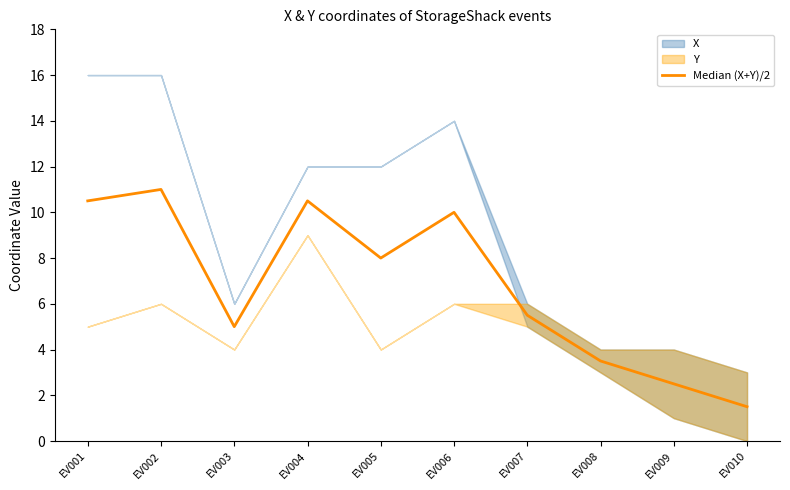

At which category does the data reach its first local valley?

EV003